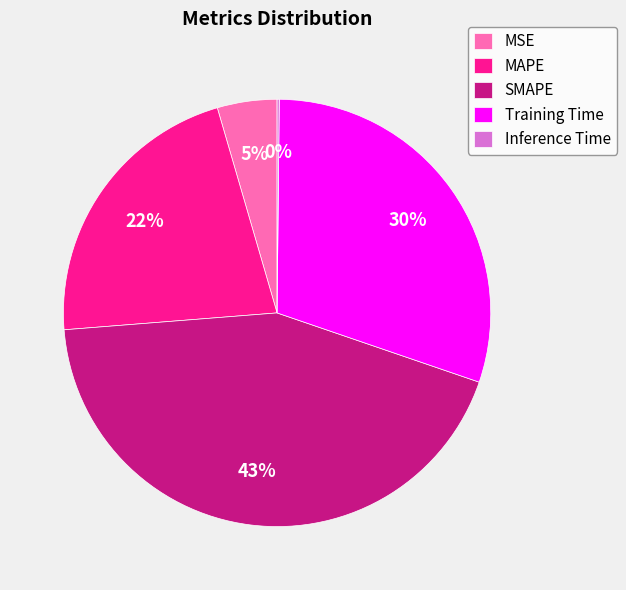

To the nearest percent, what is the difference between the largest and smallest slice percentages?

43%